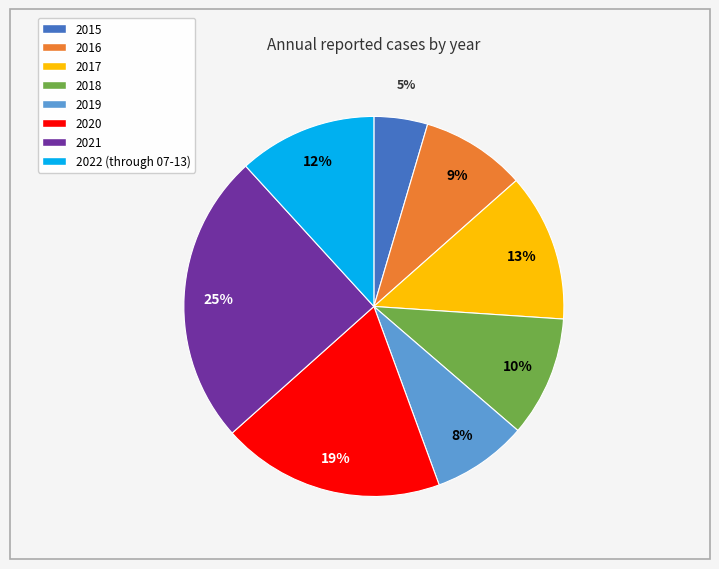

What is the ratio of the value at 2016 to the value at 2019?

1.1